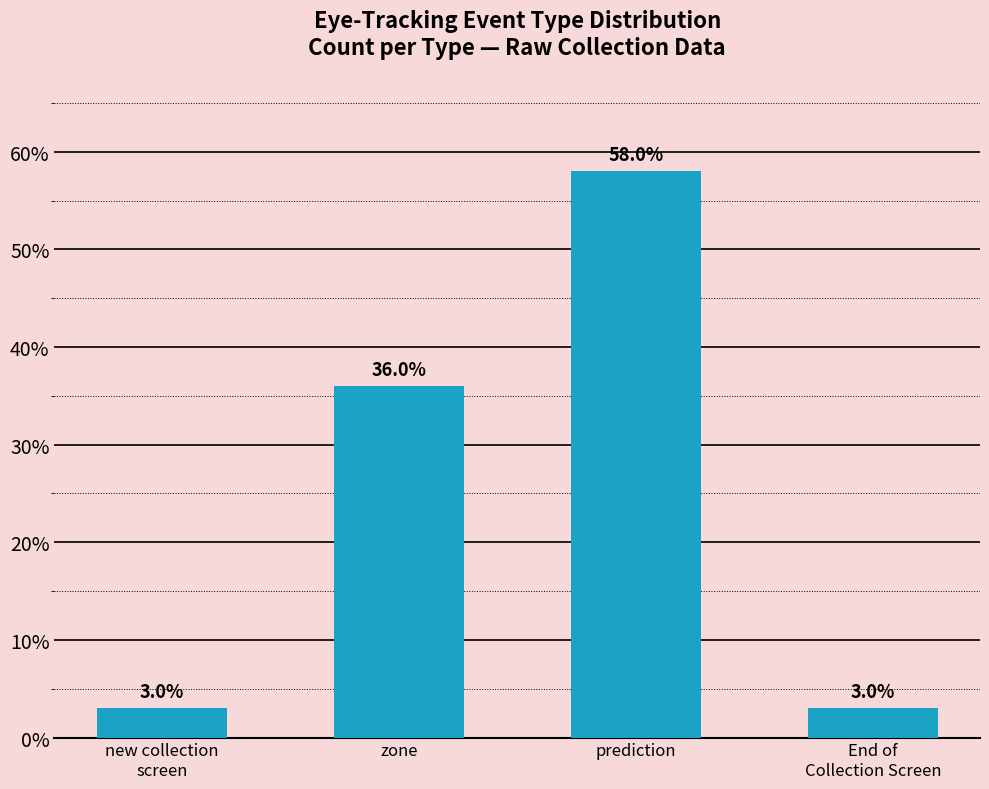

How many bars are there in total?

4